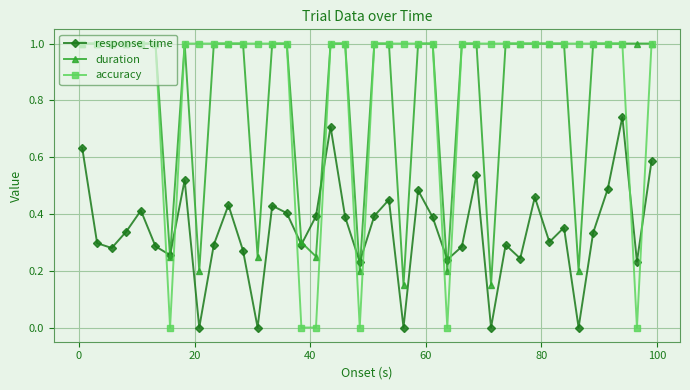

What is the value of the duration point at the 28th from the left?

1.0